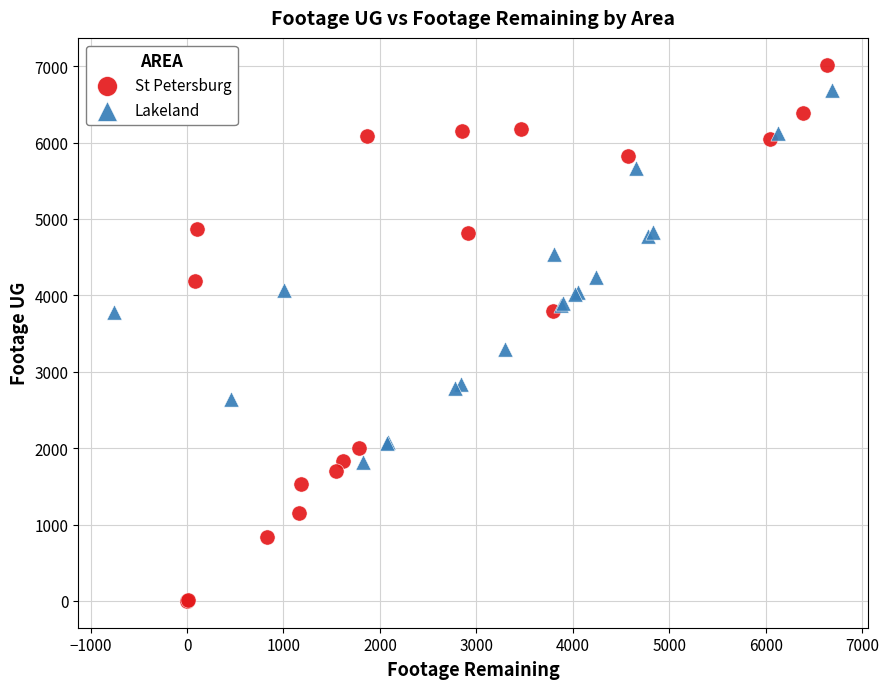

Which series contains the highest Y value?

St Petersburg